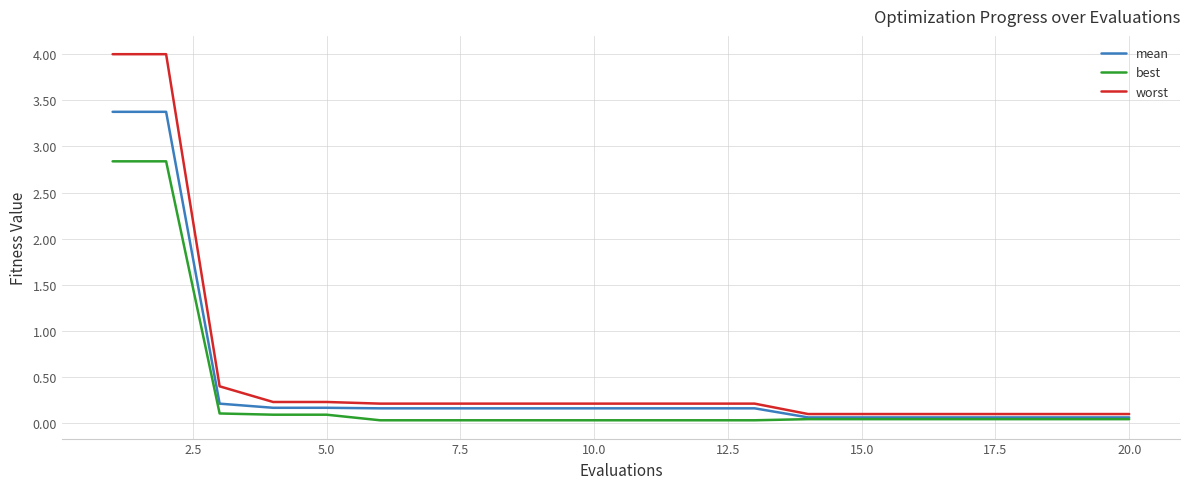

Rank the series by their maximum value, from highest to lowest.

worst, mean, best